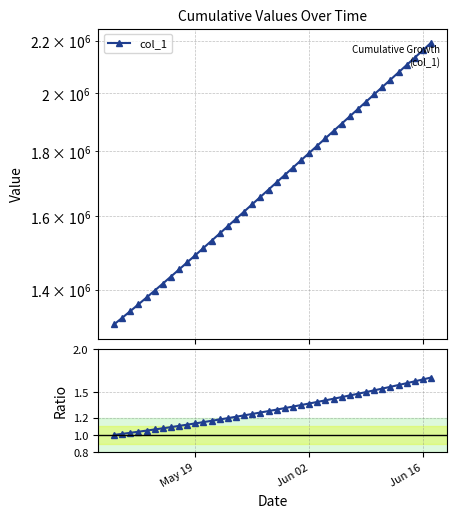

How many lines are shown in the chart?

2